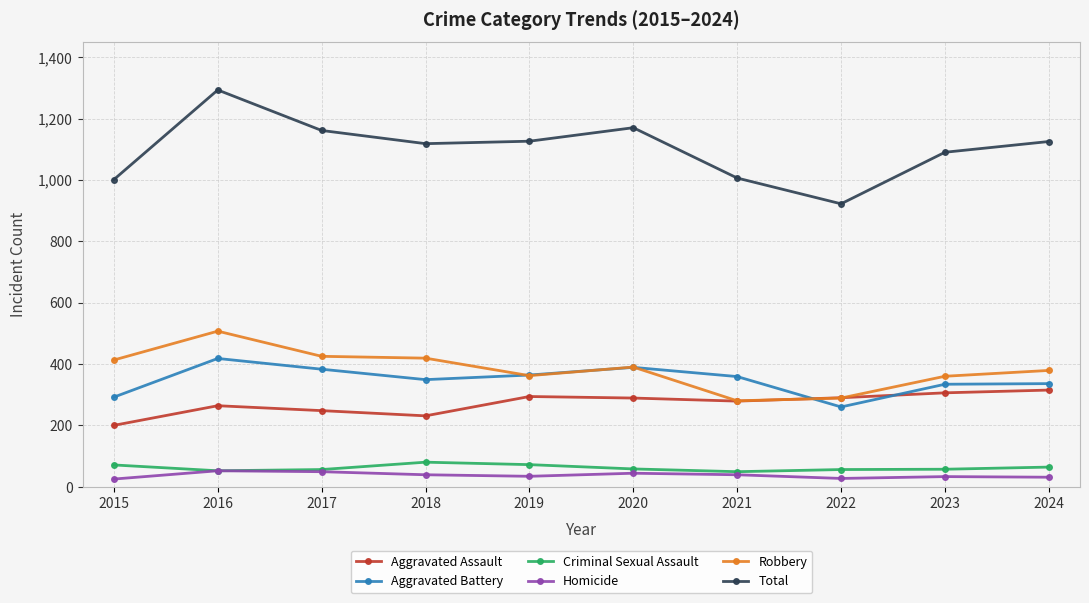

In Total, how many points are higher than both neighbors (excluding endpoints)?

2